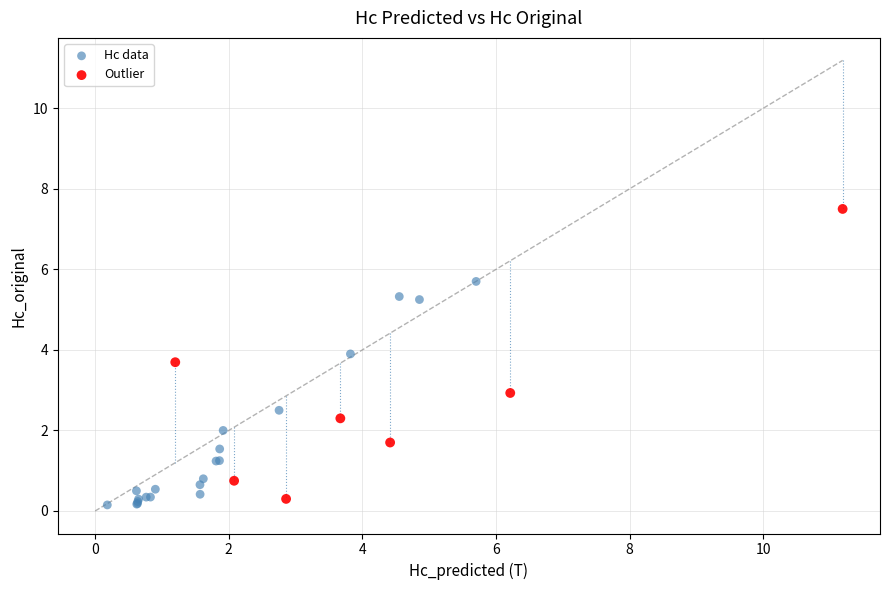

Which series reaches the maximum Y coordinate?

Outlier